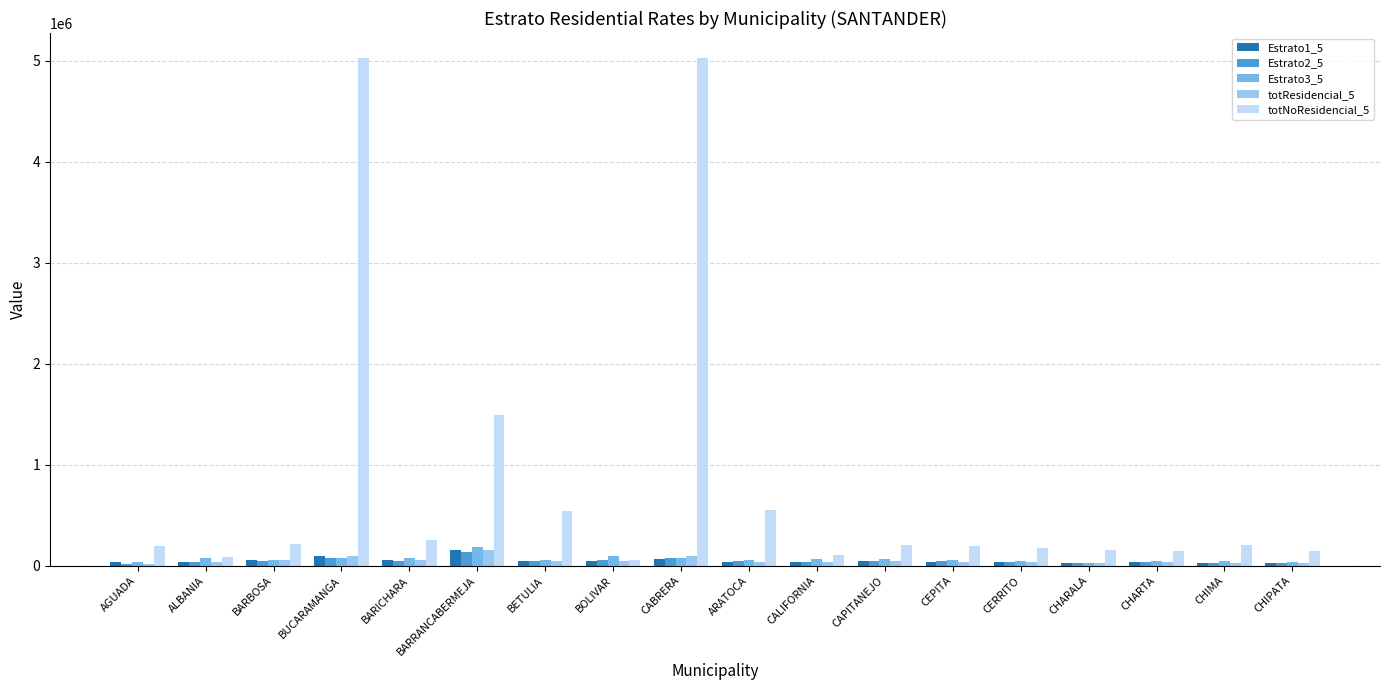

How many data points in totNoResidencial_5 are less than 206315?

9